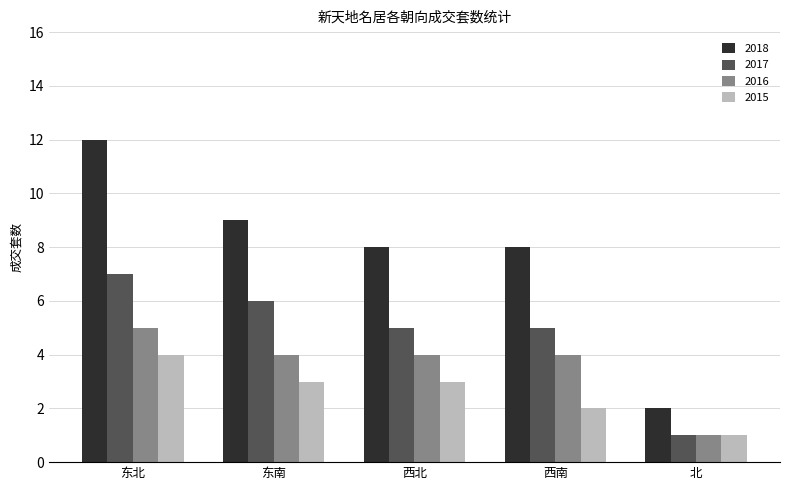

What is the average value of the 2017 series?

5